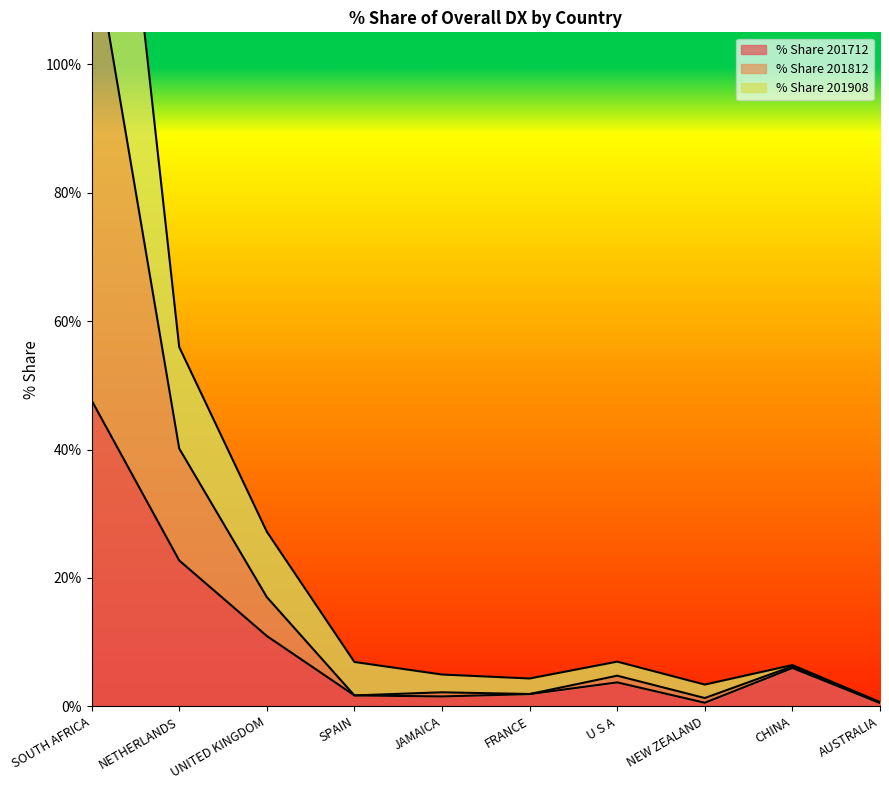

What is the difference between the % Share 201712 values at UNITED KINGDOM and NEW ZEALAND?

10.4